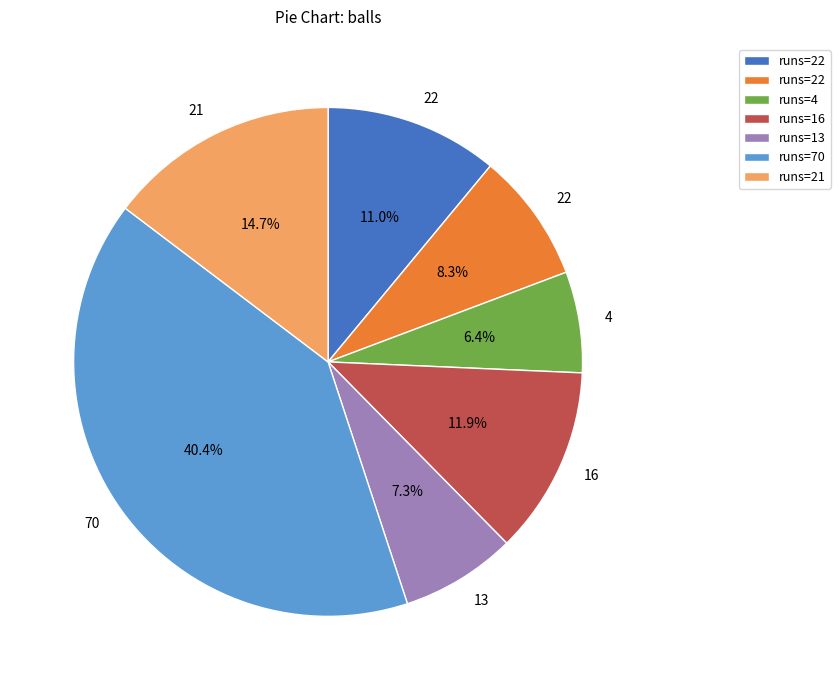

Does any single category account for the majority?

No